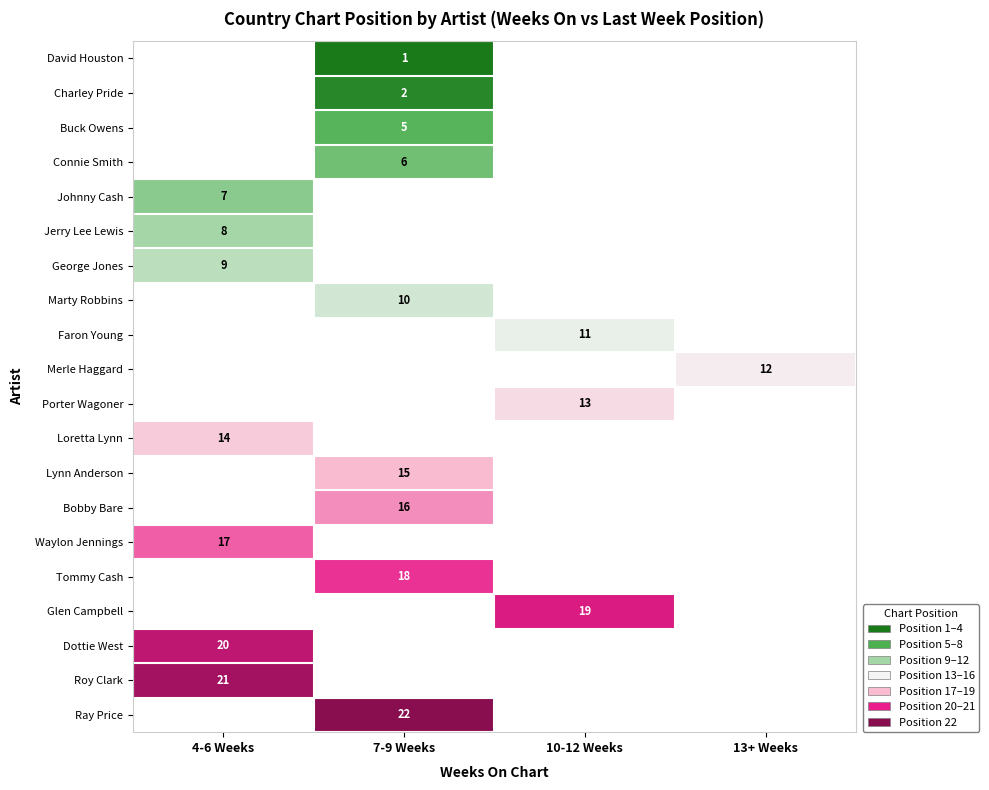

The value of Waylon Jennings at 4-6 Weeks is 17. True or false?

True